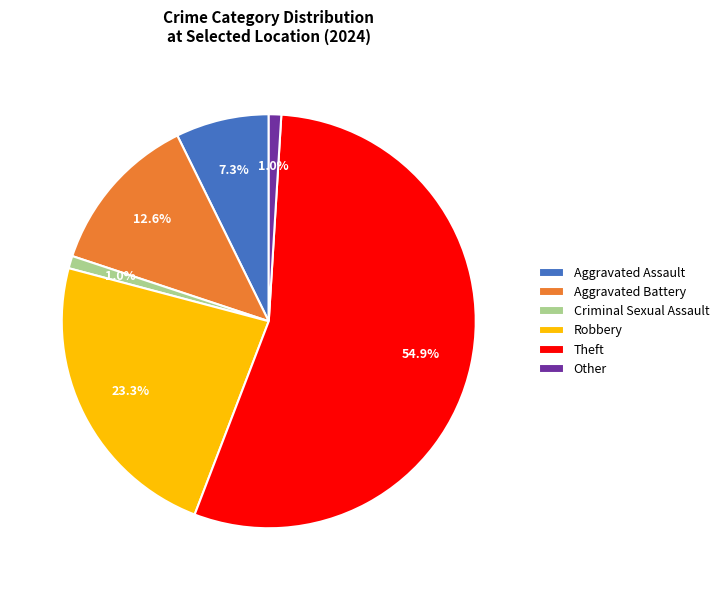

To the nearest percent, what percentage of the pie is Theft?

55%